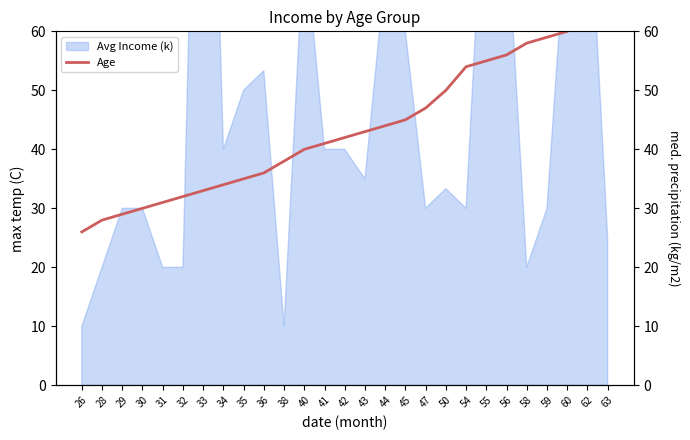

What is the difference between the maximum and minimum values?

37